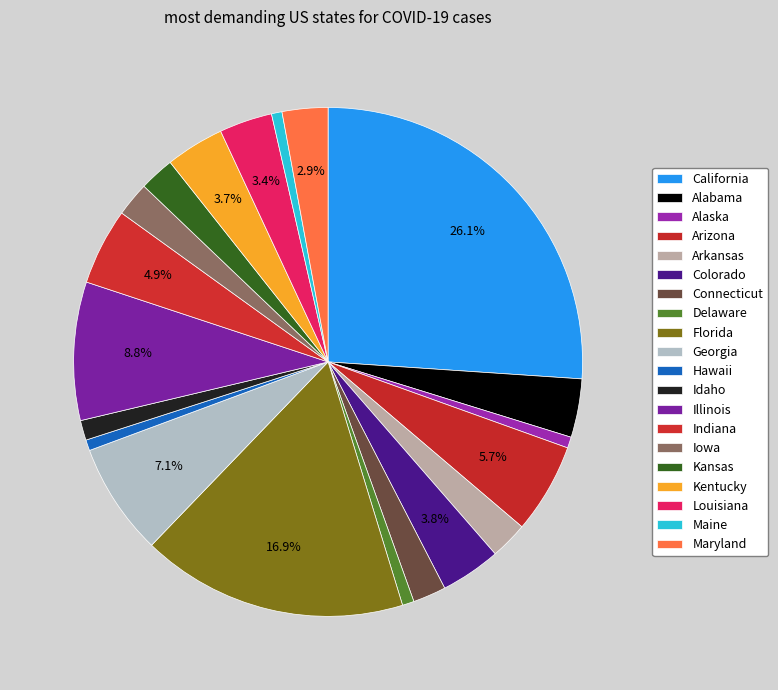

Combined, do Indiana and Maryland account for over 50%?

No